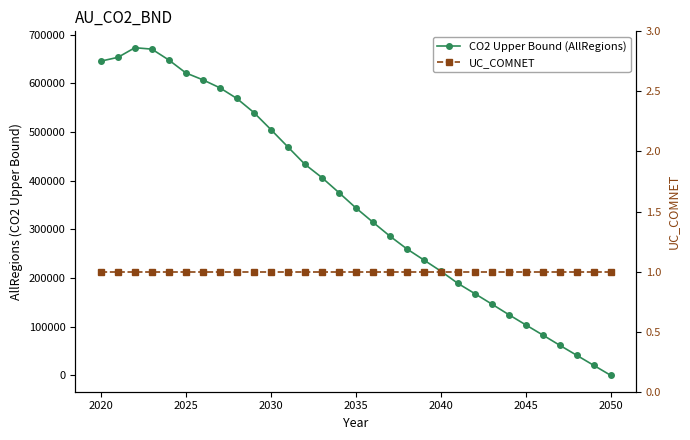

How many lines are shown in the chart?

2